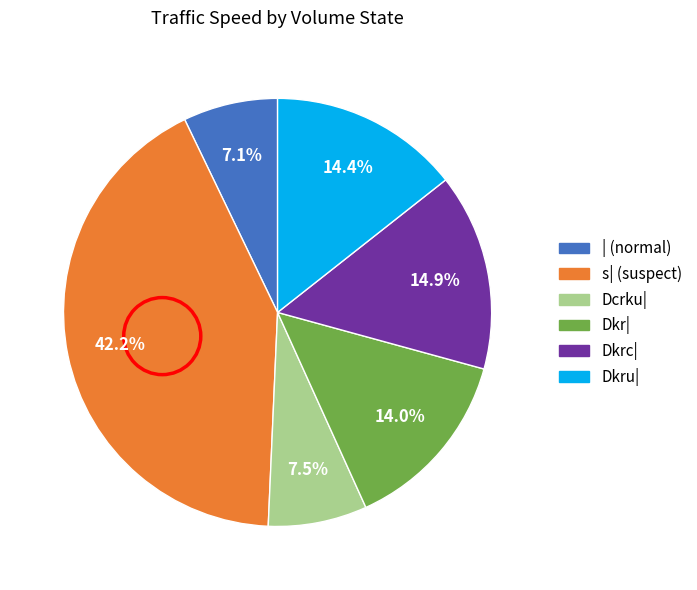

Is there a majority slice in this chart?

No